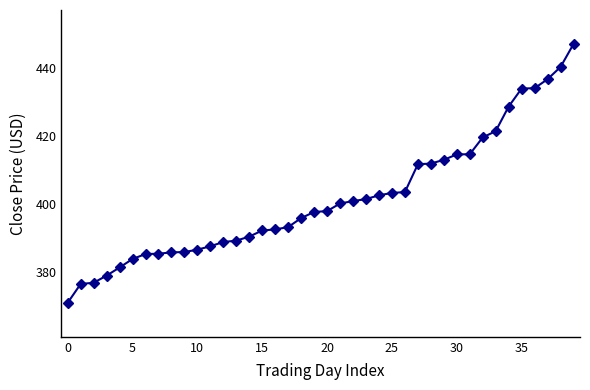

What is the difference between the maximum and minimum values?

76.0